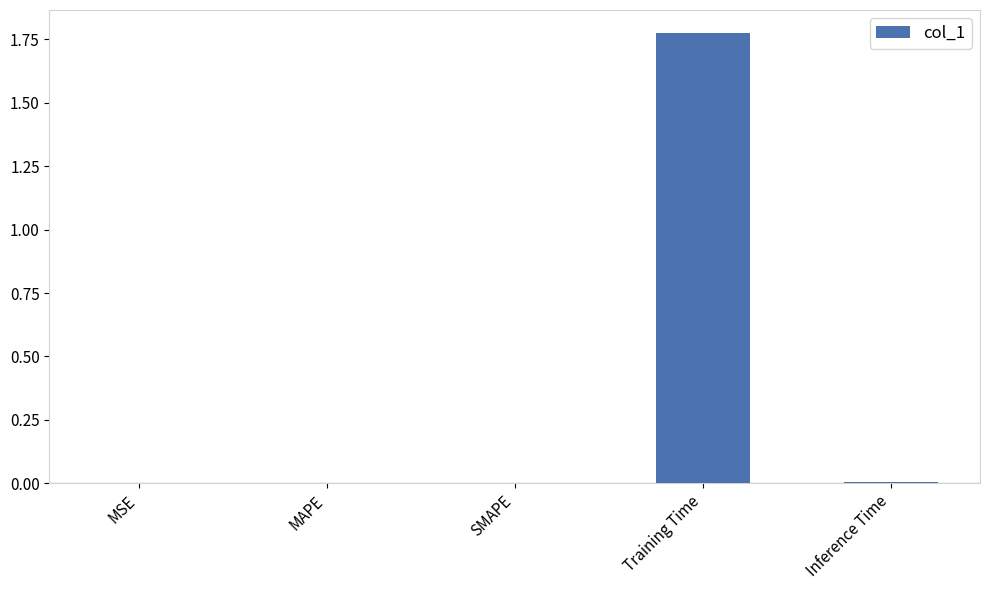

The value at Training Time is 0.4. True or false?

False